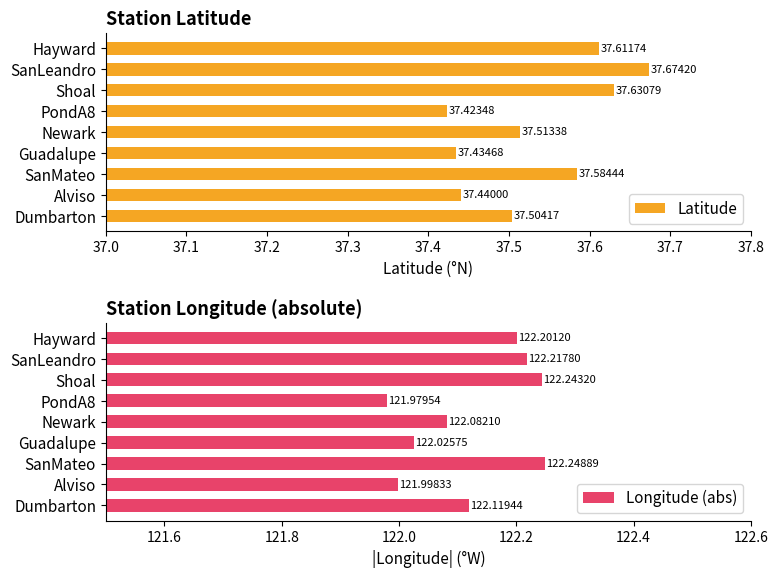

What is the sum of all Latitude values?

337.8